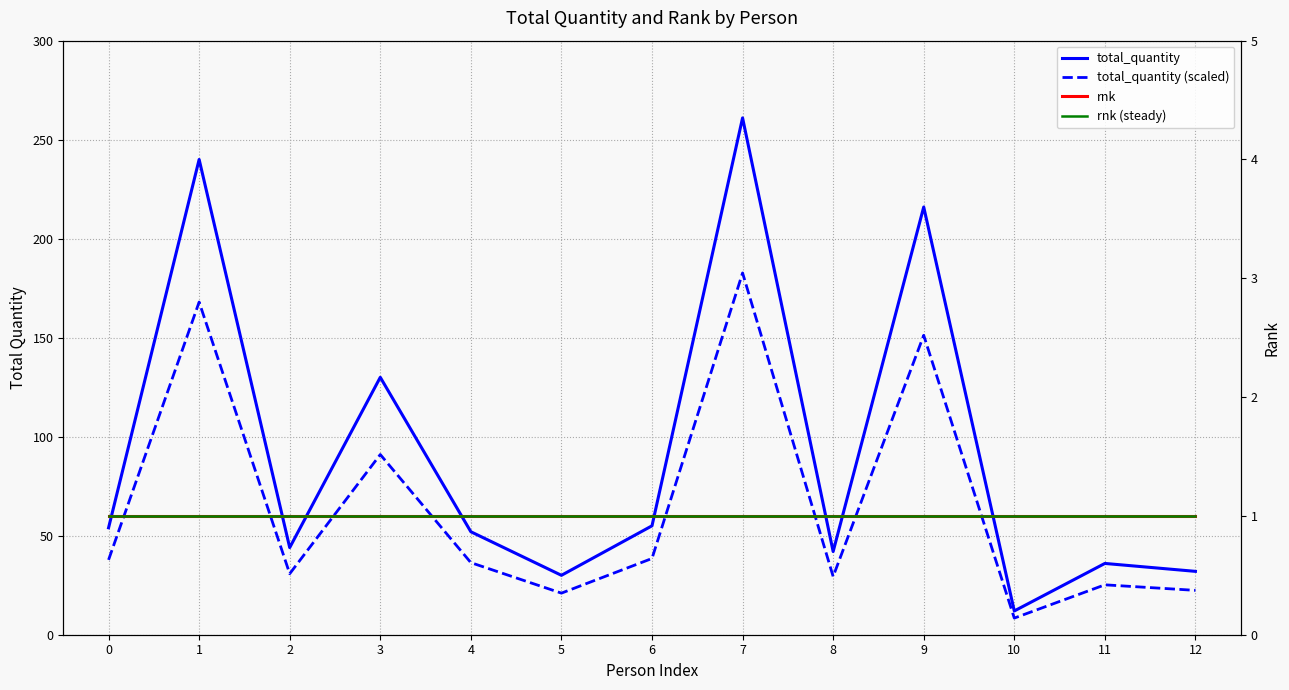

What is the difference between the maximum and second lowest values in the total_quantity (scaled) series?

161.7